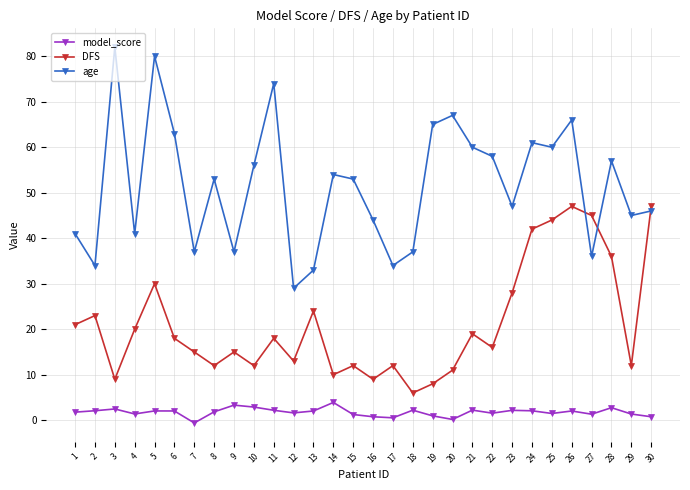

Which series has the largest range (max minus min)?

age